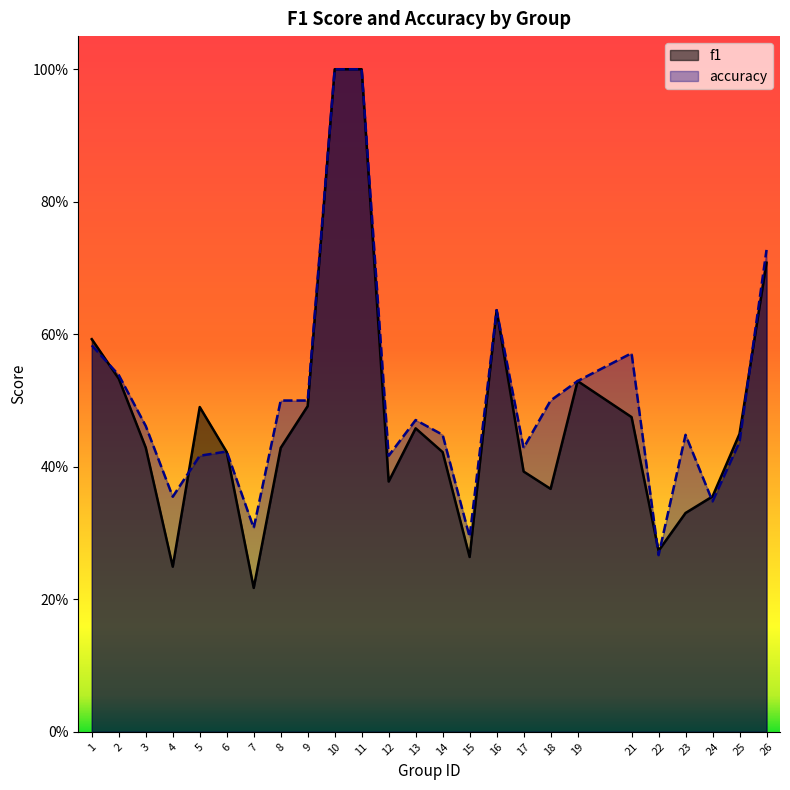

What is the average value of the accuracy series?

0.5